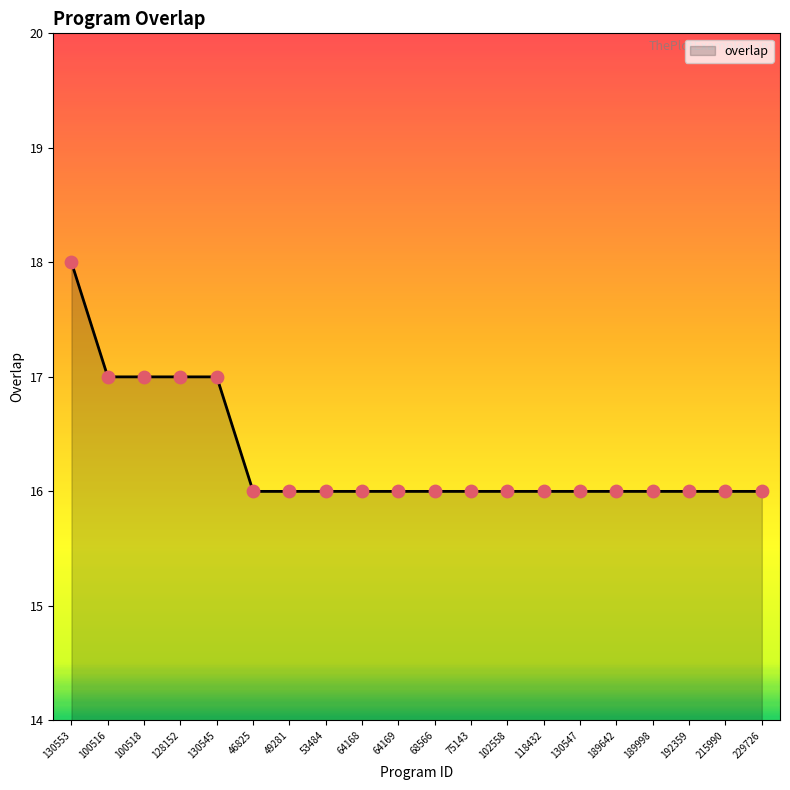

The chart shows a value of 16 at 64169. True or false?

True